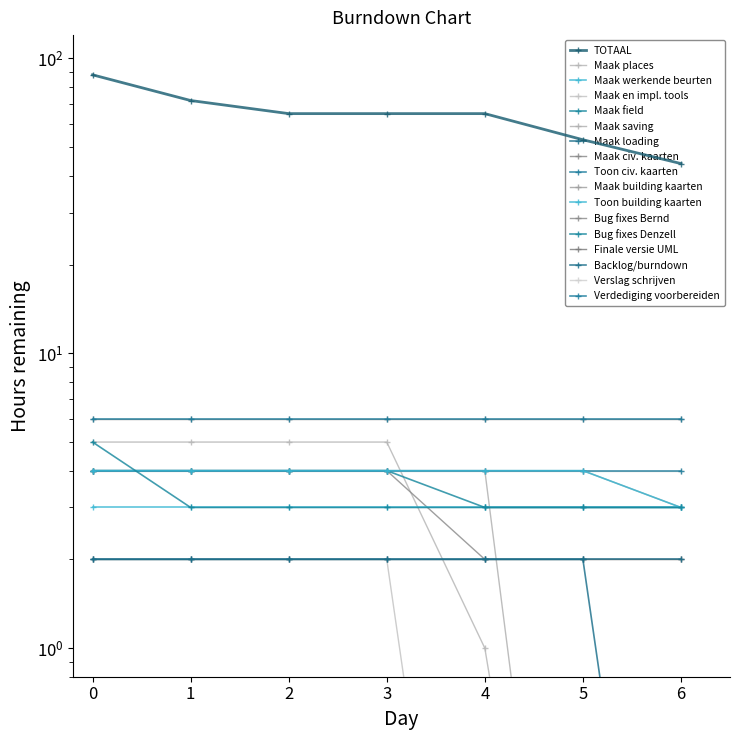

What is the value of the Milestone 1 point at the 7th from the left?

3.0